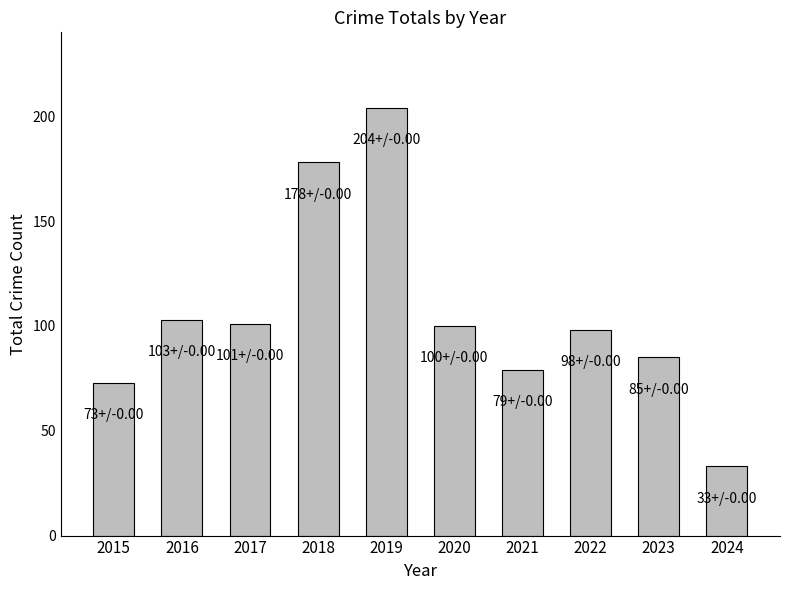

What is the change in value from 2017 to 2024?

-68